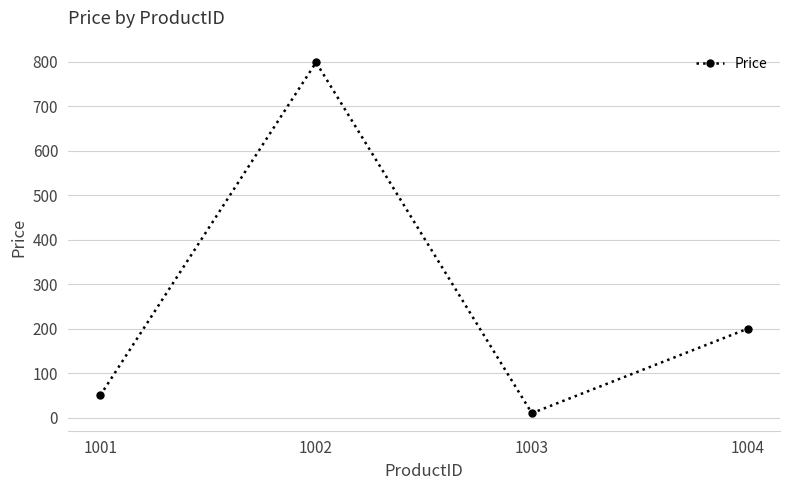

What is the value of the 1st point from the left?

50.0